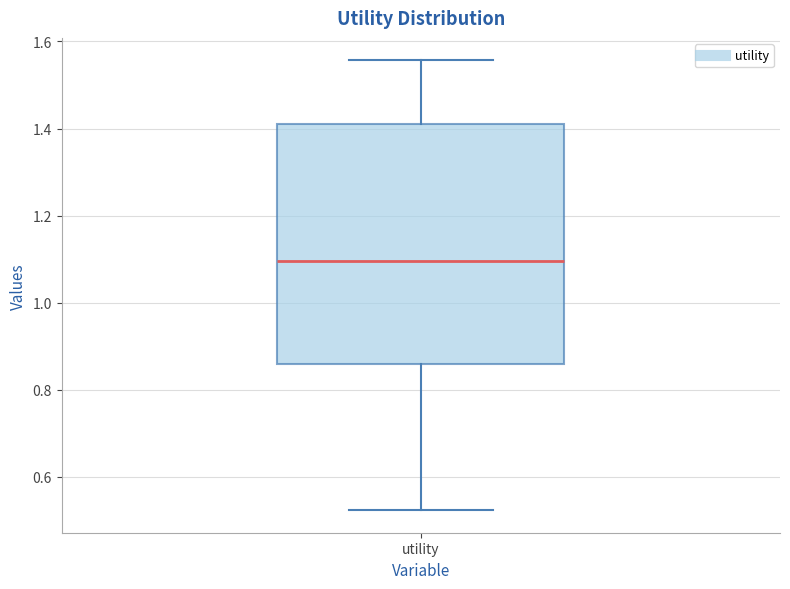

Read this box plot against the y-axis: the position of the median line, the range covered by the box, and the ends of both whiskers. The values are not printed on the chart, so give them approximately, as read against the axis.

median 1.10, box 0.86 to 1.42, whiskers 0.52 to 1.56